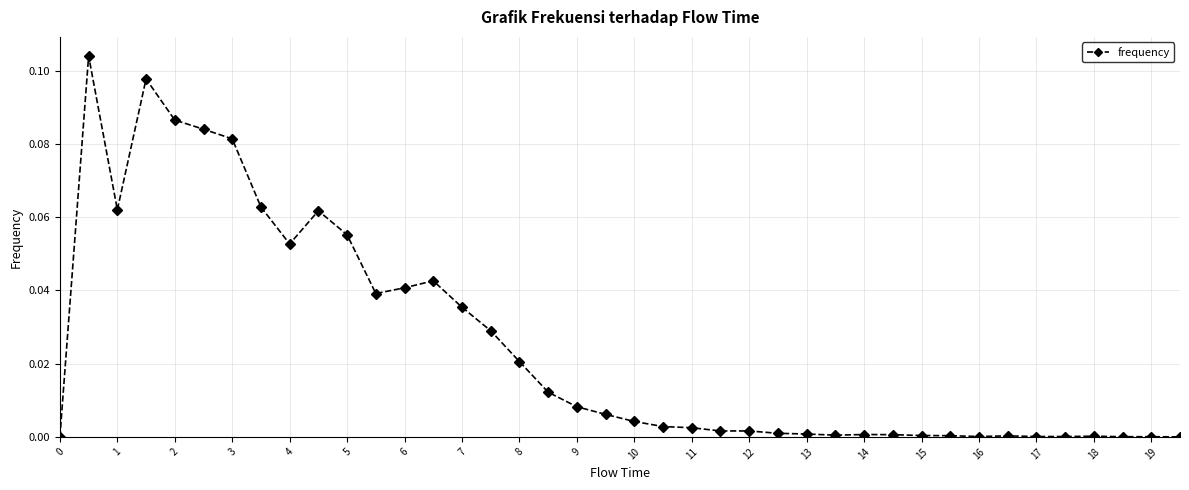

What is the sum of all values?

1.0